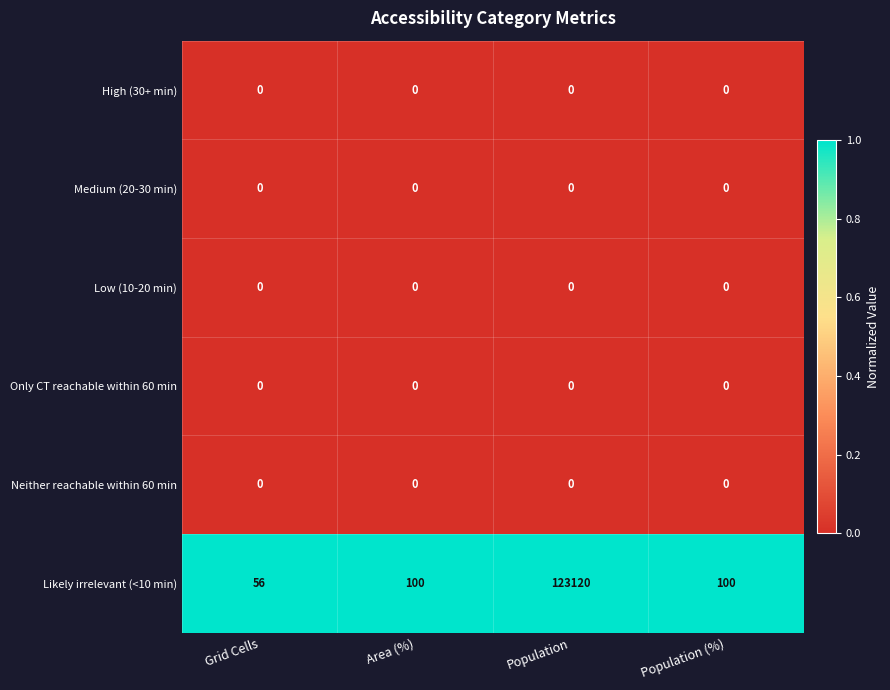

What is the spread (max minus min) of values at Population?

123120